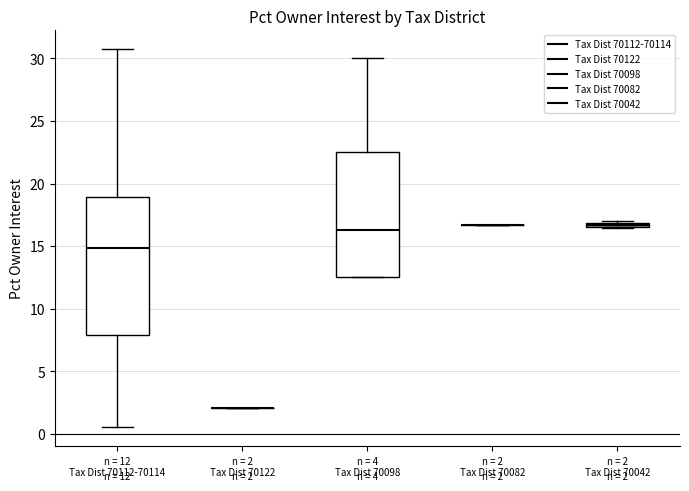

Which box is the tallest, from its lower edge to its upper edge?

n = 12 Tax Dist 70112-70114